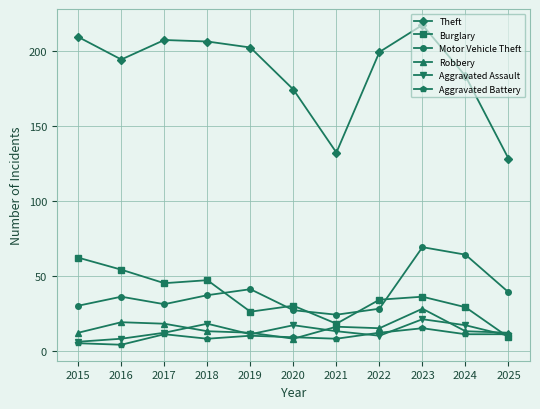

What is the spread (max minus min) of values at 2018?

198